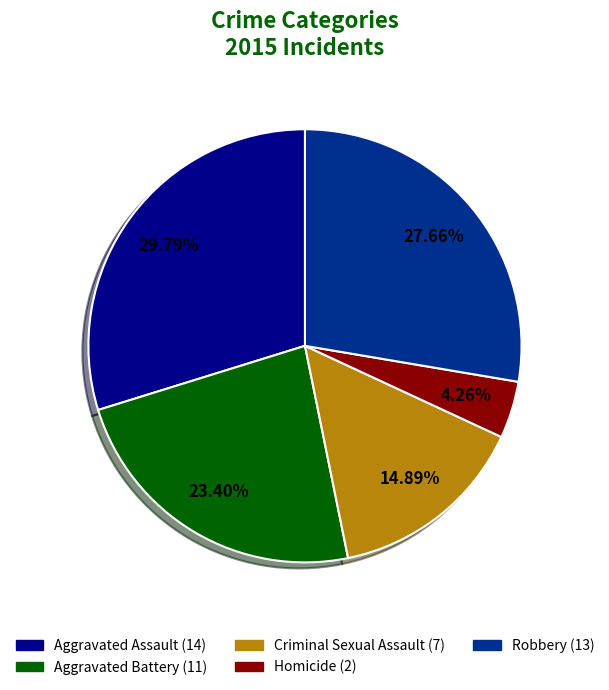

True or false: Criminal Sexual Assault accounts for 15% of the total.

True